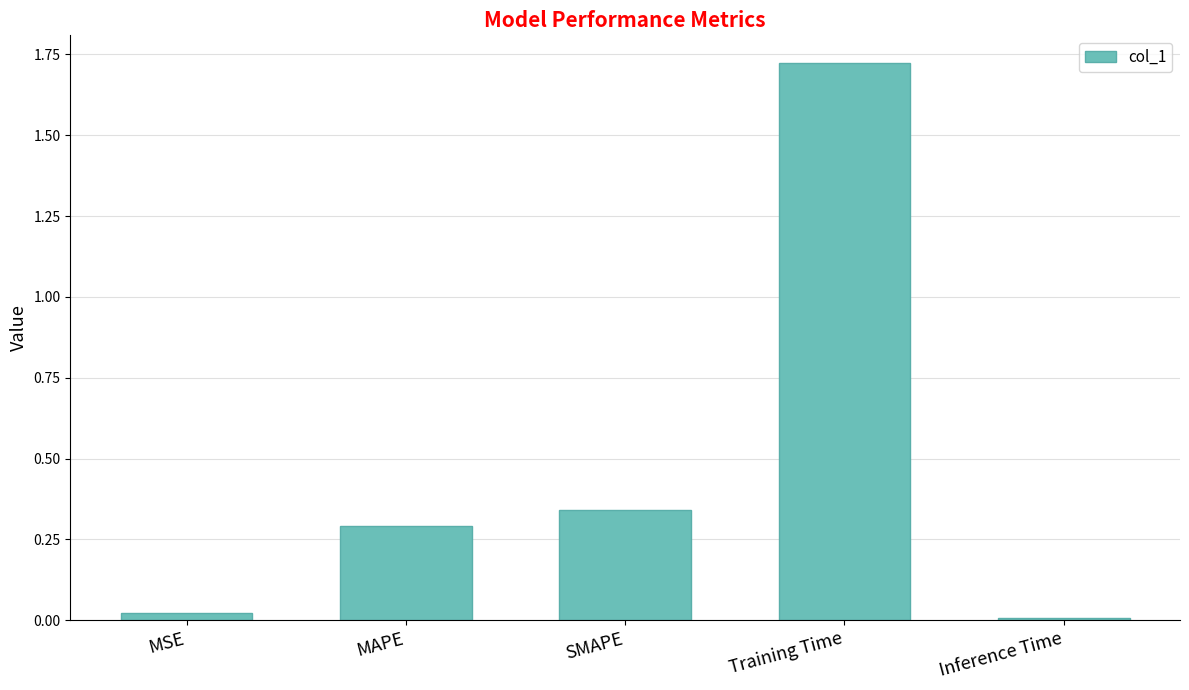

Which category has the highest value across all series?

Training Time